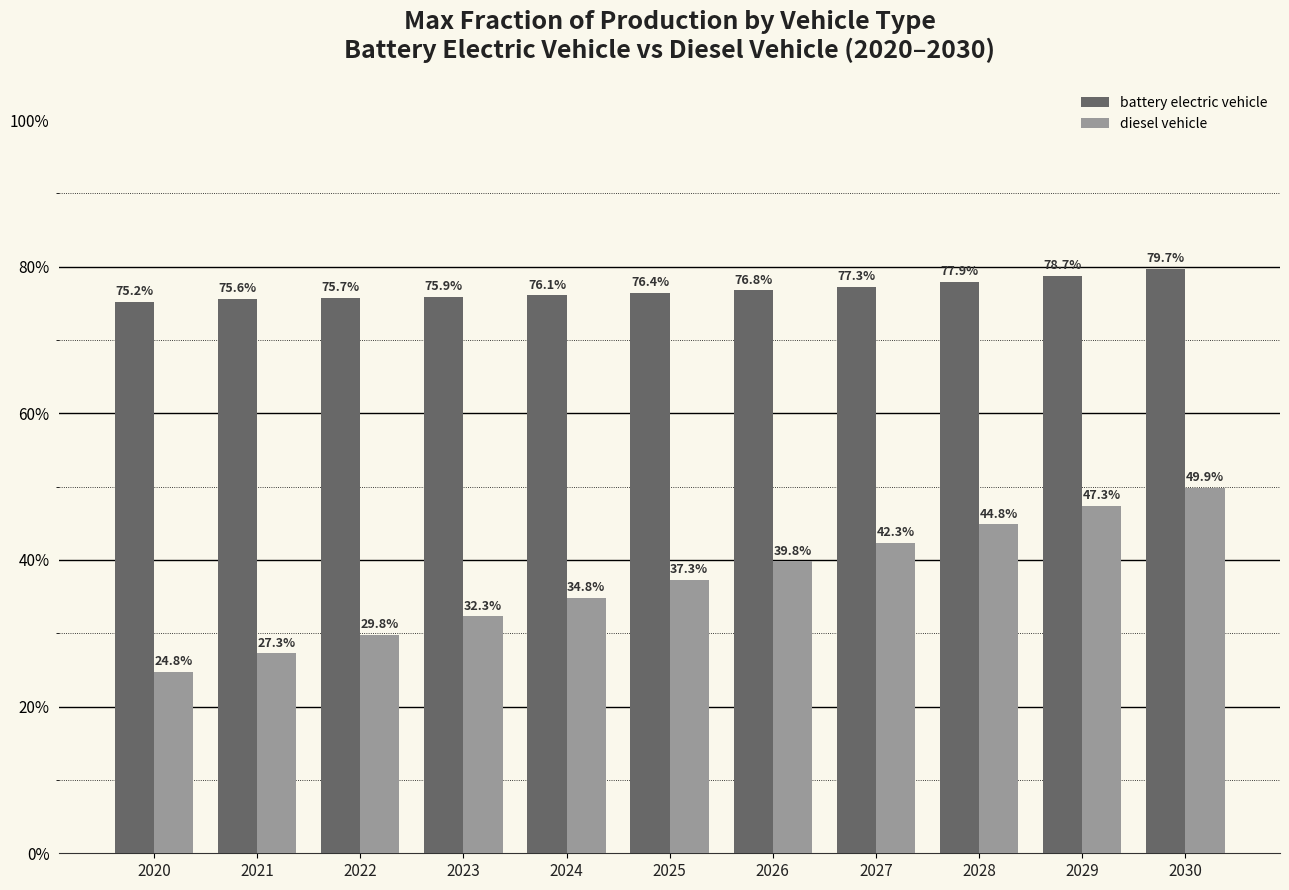

Rank the series by their average value, from lowest to highest.

diesel vehicle, battery electric vehicle